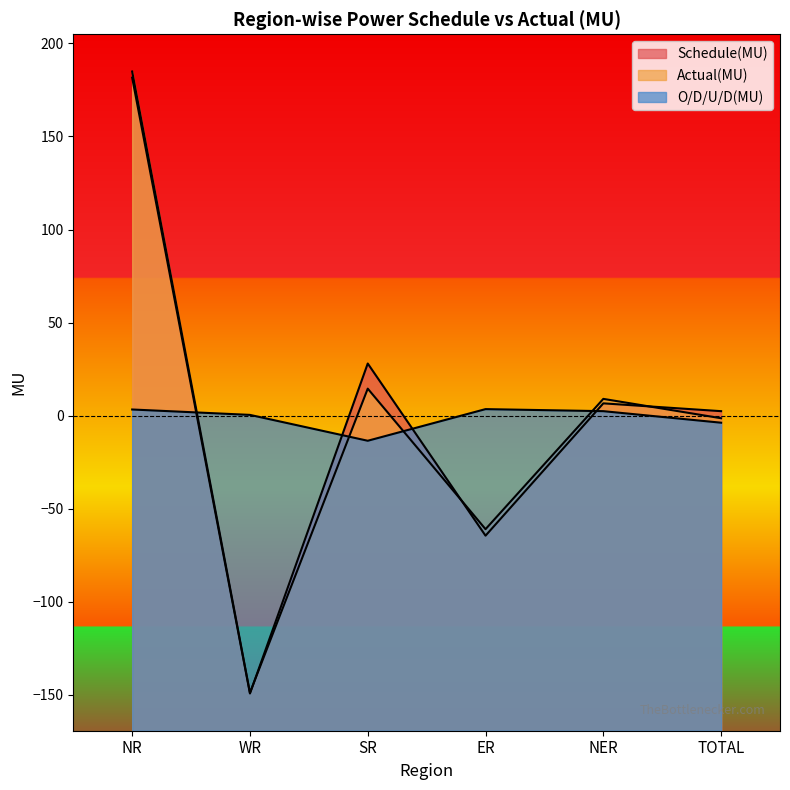

What is the sum of all Actual(MU) values?

-2.9